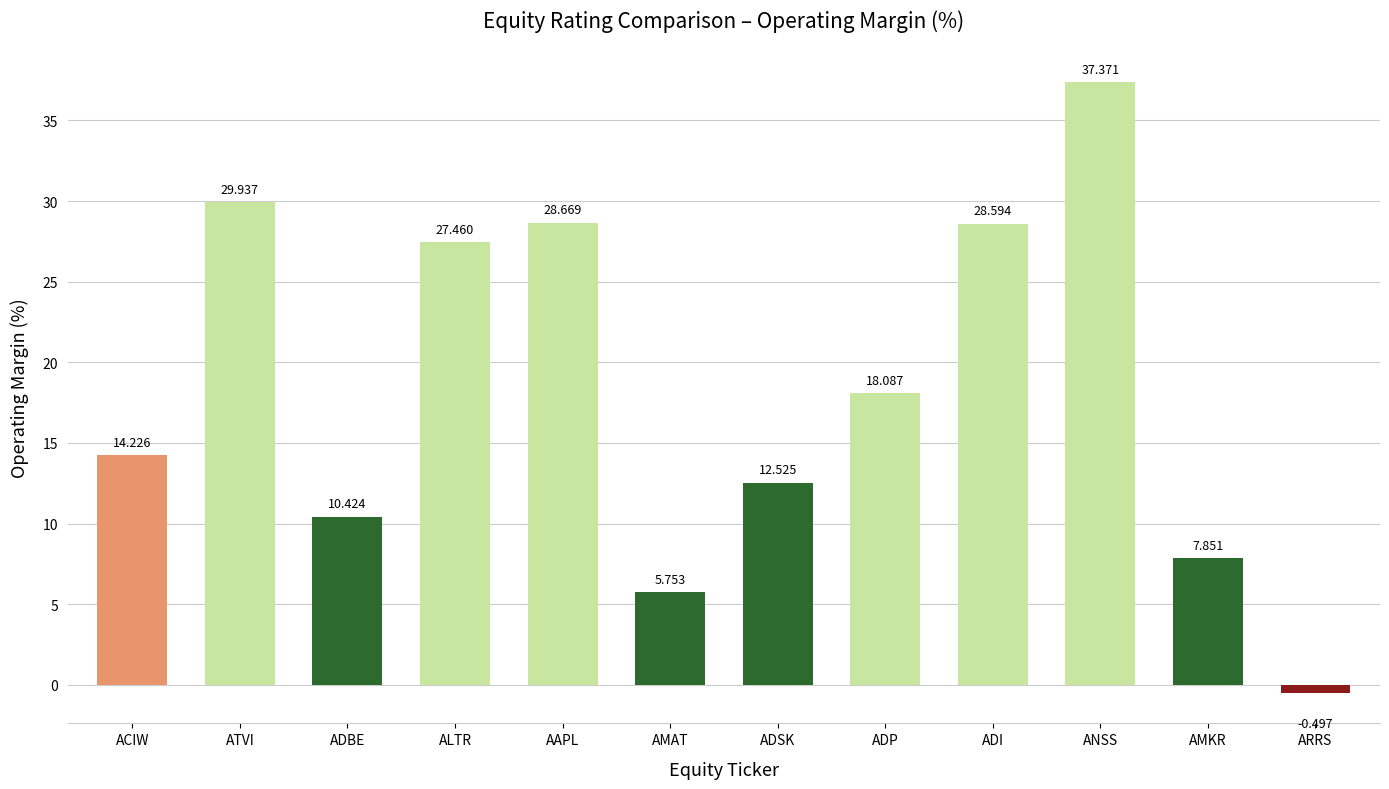

Which has a higher value, ACIW or ANSS?

ANSS